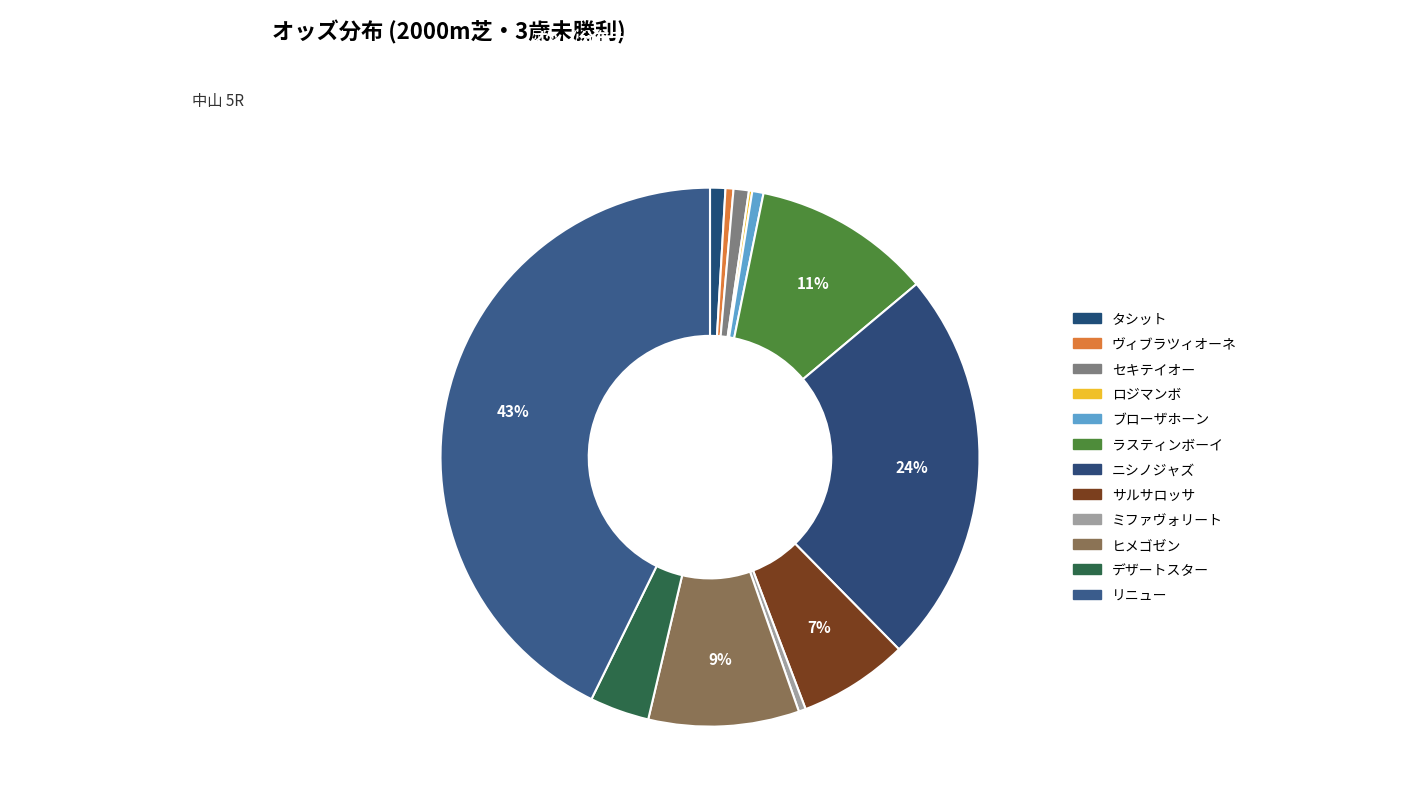

To the nearest percent, what is the average slice percentage?

8%